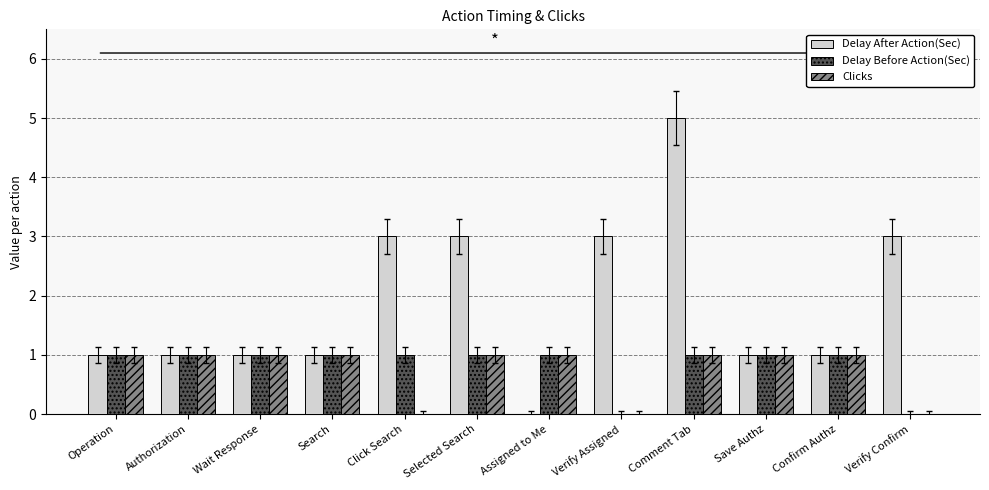

Reading left to right, what are all the values shown in this chart?

Delay After Action(Sec): 1	1	1	1	3	3	0	3	5	1	1	3
Delay Before Action(Sec): 1	1	1	1	1	1	1	0	1	1	1	0
Clicks: 1	1	1	1	0	1	1	0	1	1	1	0